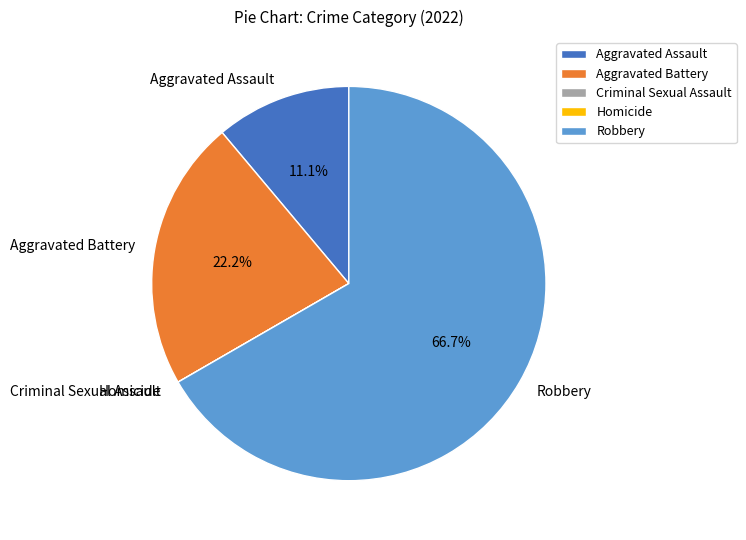

To the nearest percent, what portion does Robbery represent?

67%